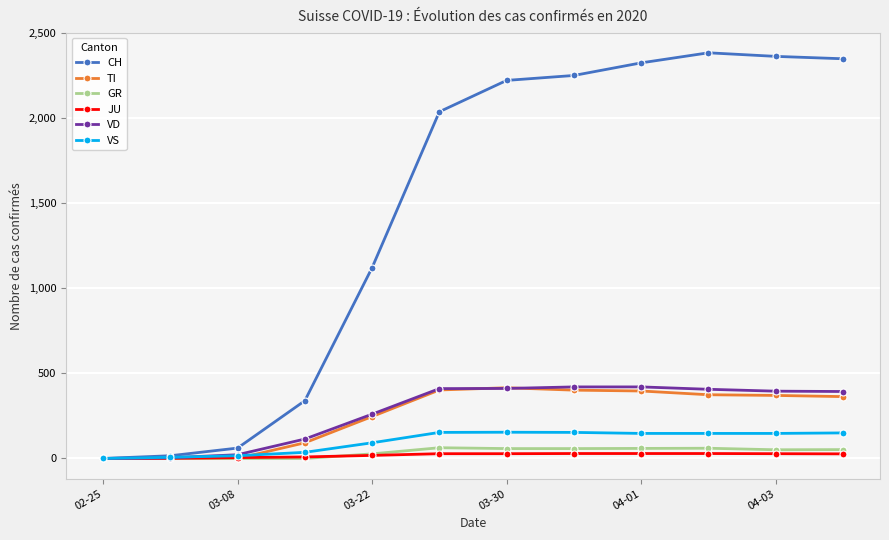

Which series has the largest range (max minus min)?

CH